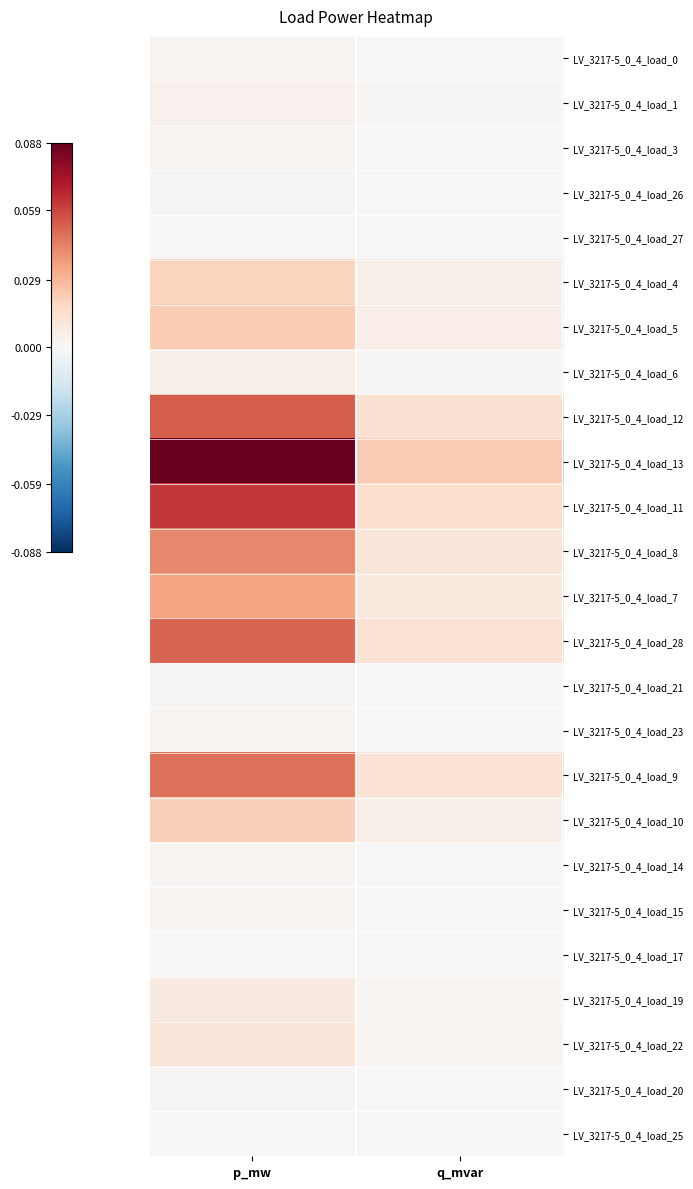

At which category is the sum across all series the highest?

p_mw